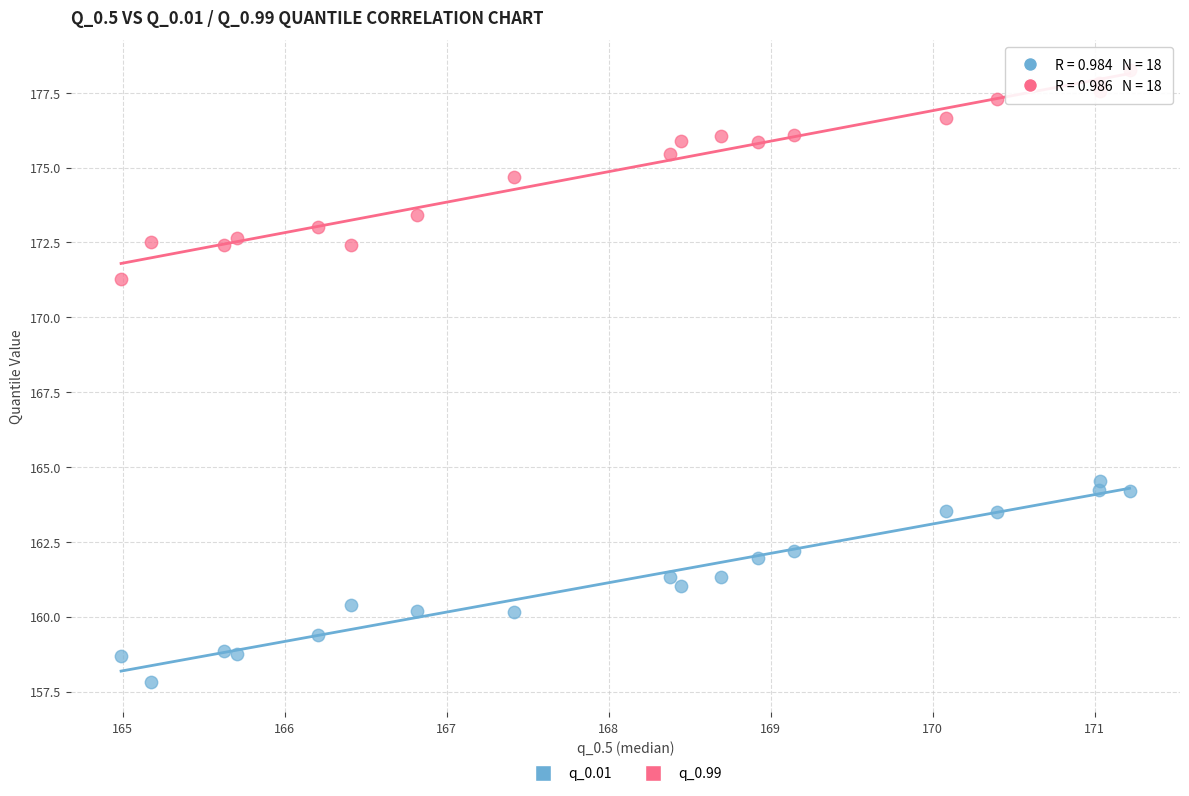

Which series reaches the minimum Y coordinate?

q_0.01